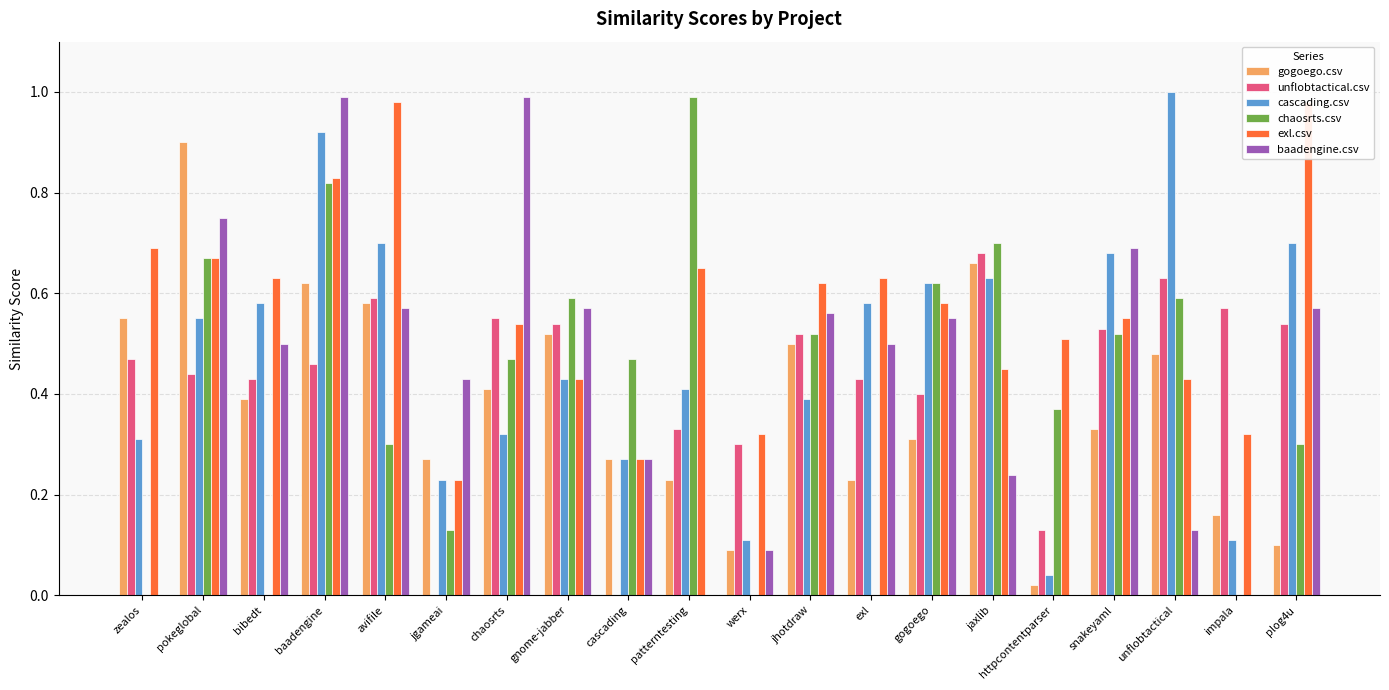

Reading left to right, extract all data points from this chart.

gogoego.csv: zealos=0.6	pokeglobal=0.9	bibedt=0.4	baadengine=0.6	avifile=0.6	jgameai=0.3	chaosrts=0.4	gnome-jabber=0.5	cascading=0.3	patterntesting=0.2	werx=0.1	jhotdraw=0.5	exl=0.2	gogoego=0.3	jaxlib=0.7	httpcontentparser=0.0	snakeyaml=0.3	unflobtactical=0.5	impala=0.2	plog4u=0.1
unflobtactical.csv: zealos=0.5	pokeglobal=0.4	bibedt=0.4	baadengine=0.5	avifile=0.6	jgameai=0.0	chaosrts=0.6	gnome-jabber=0.5	cascading=0.0	patterntesting=0.3	werx=0.3	jhotdraw=0.5	exl=0.4	gogoego=0.4	jaxlib=0.7	httpcontentparser=0.1	snakeyaml=0.5	unflobtactical=0.6	impala=0.6	plog4u=0.5
cascading.csv: zealos=0.3	pokeglobal=0.6	bibedt=0.6	baadengine=0.9	avifile=0.7	jgameai=0.2	chaosrts=0.3	gnome-jabber=0.4	cascading=0.3	patterntesting=0.4	werx=0.1	jhotdraw=0.4	exl=0.6	gogoego=0.6	jaxlib=0.6	httpcontentparser=0.0	snakeyaml=0.7	unflobtactical=1.0	impala=0.1	plog4u=0.7
chaosrts.csv: zealos=0.0	pokeglobal=0.7	bibedt=0.0	baadengine=0.8	avifile=0.3	jgameai=0.1	chaosrts=0.5	gnome-jabber=0.6	cascading=0.5	patterntesting=1.0	werx=0.0	jhotdraw=0.5	exl=0.0	gogoego=0.6	jaxlib=0.7	httpcontentparser=0.4	snakeyaml=0.5	unflobtactical=0.6	impala=0.0	plog4u=0.3
exl.csv: zealos=0.7	pokeglobal=0.7	bibedt=0.6	baadengine=0.8	avifile=1.0	jgameai=0.2	chaosrts=0.5	gnome-jabber=0.4	cascading=0.3	patterntesting=0.7	werx=0.3	jhotdraw=0.6	exl=0.6	gogoego=0.6	jaxlib=0.5	httpcontentparser=0.5	snakeyaml=0.6	unflobtactical=0.4	impala=0.3	plog4u=1.0
baadengine.csv: zealos=0.0	pokeglobal=0.8	bibedt=0.5	baadengine=1.0	avifile=0.6	jgameai=0.4	chaosrts=1.0	gnome-jabber=0.6	cascading=0.3	patterntesting=0.0	werx=0.1	jhotdraw=0.6	exl=0.5	gogoego=0.6	jaxlib=0.2	httpcontentparser=0.0	snakeyaml=0.7	unflobtactical=0.1	impala=0.0	plog4u=0.6